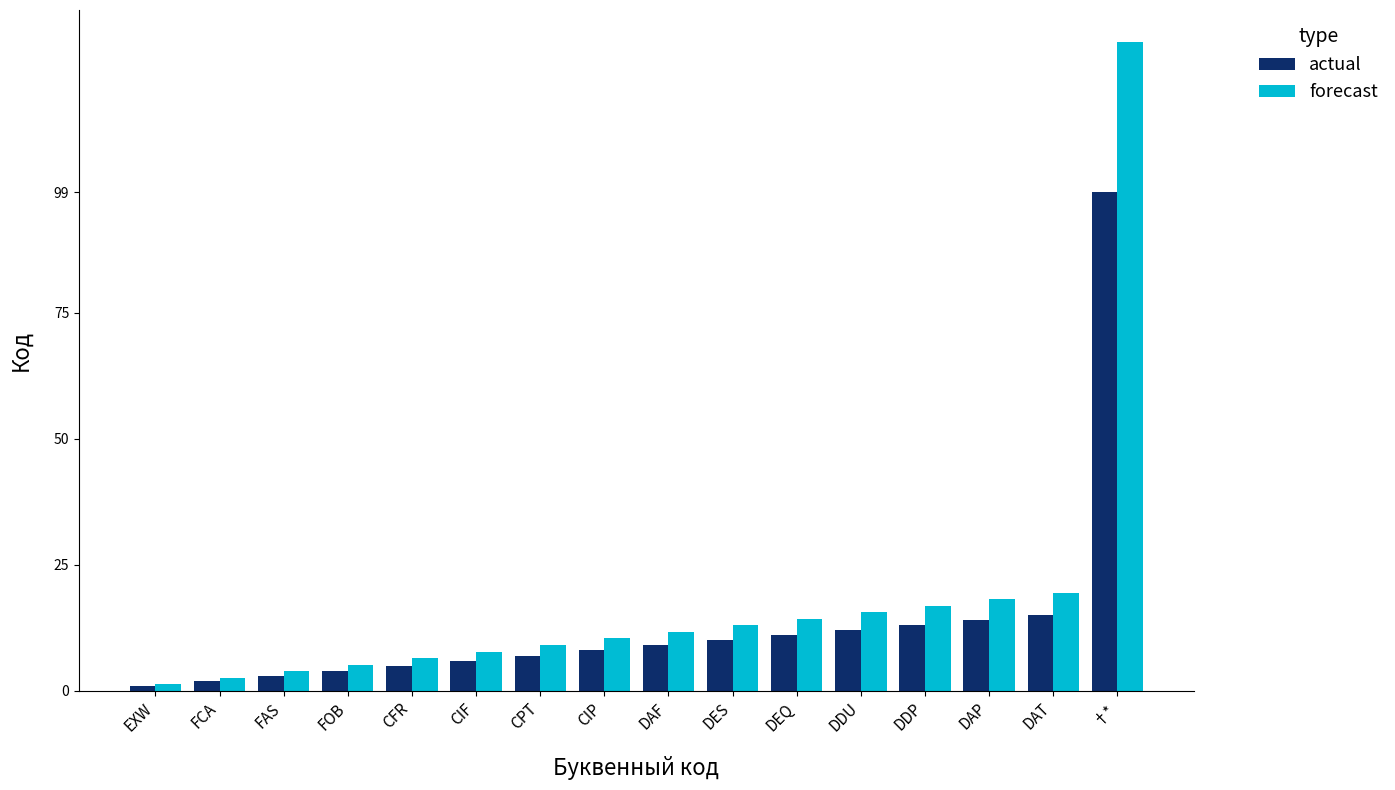

What is the sum of the forecast values at FAS and CPT?

13.0